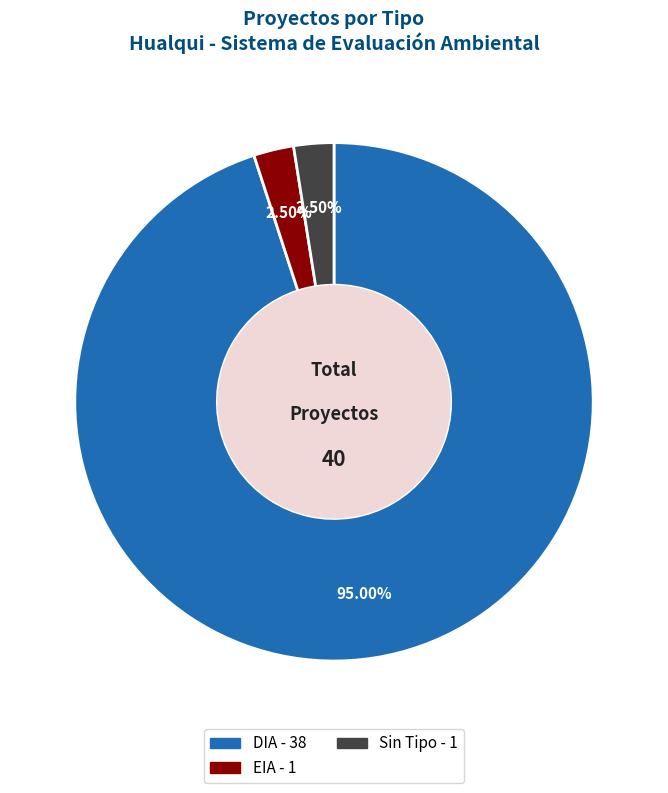

Is there any slice that represents more than half of the pie?

Yes